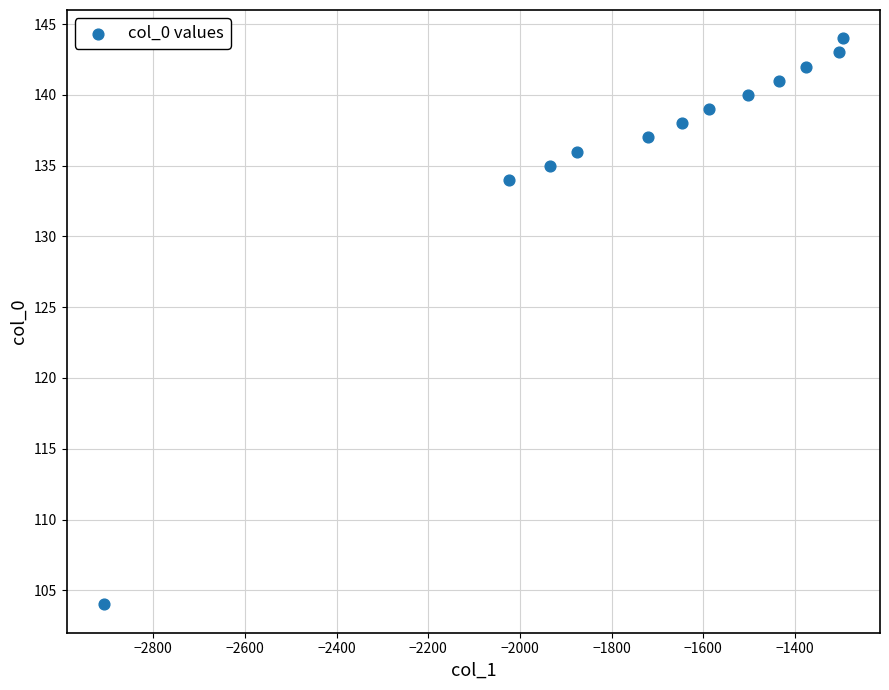

What Y value in the scatter plot is closest to 124?

134